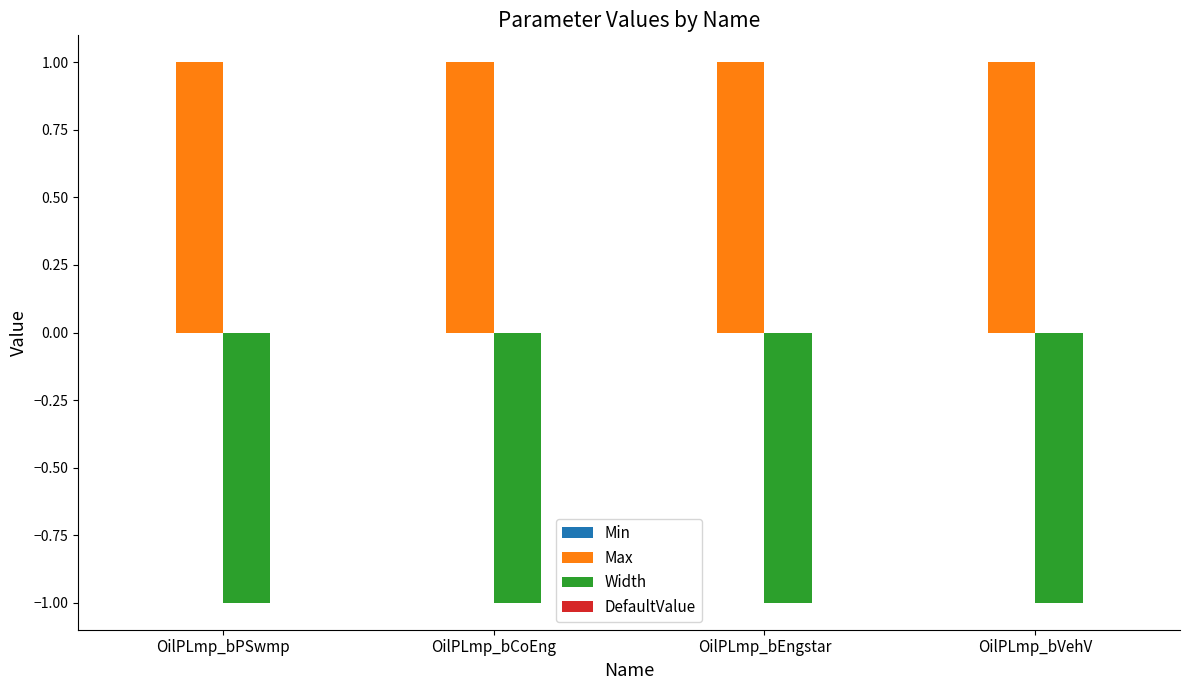

What is the greatest value displayed?

1